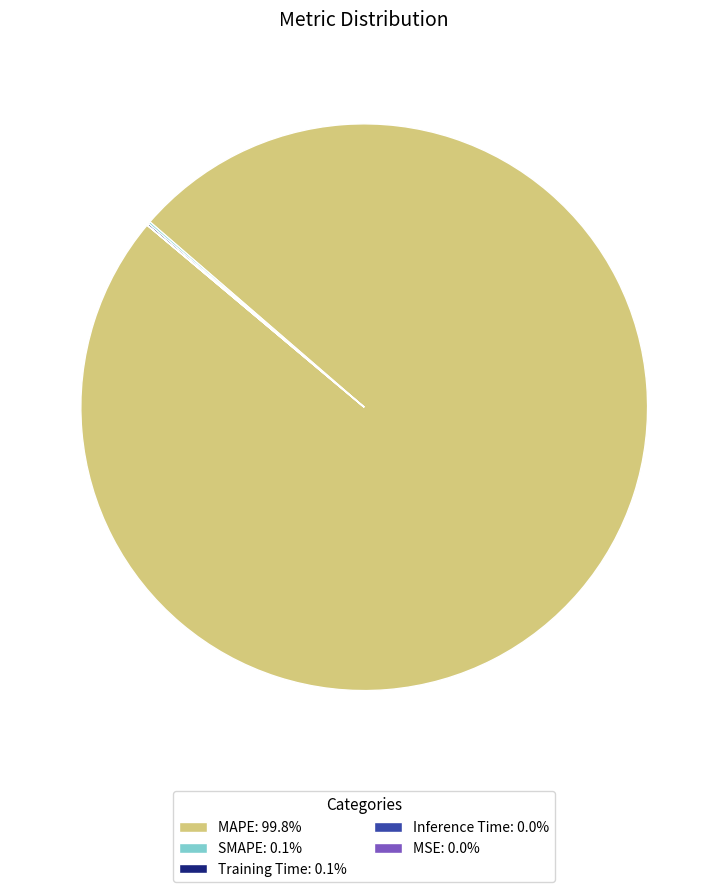

Does any single category account for the majority?

Yes